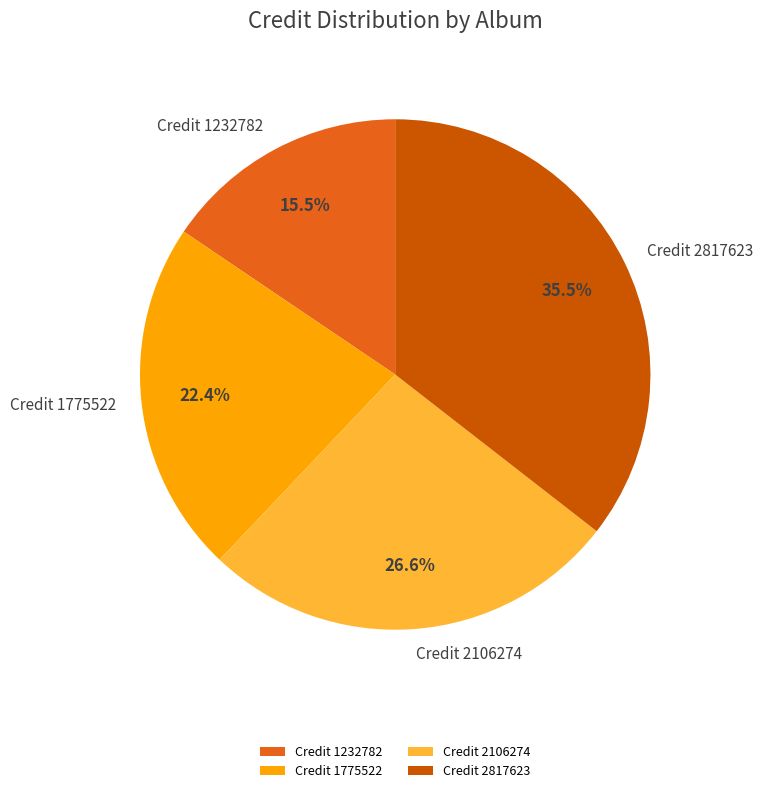

What is the ratio of the value at Credit 1775522 to the value at Credit 1232782?

1.4